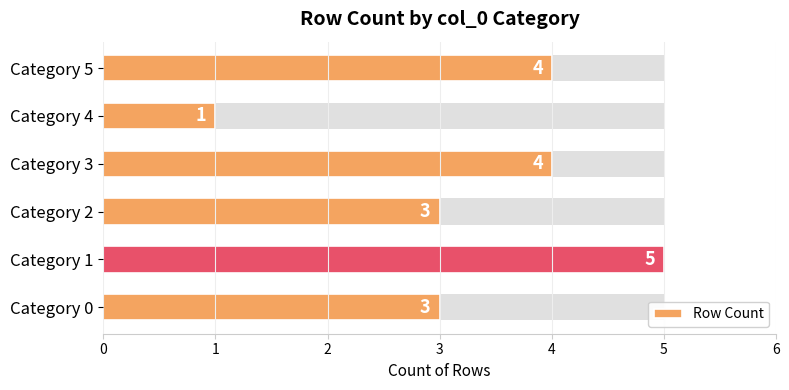

Count the values in the range 3 to 4.

4